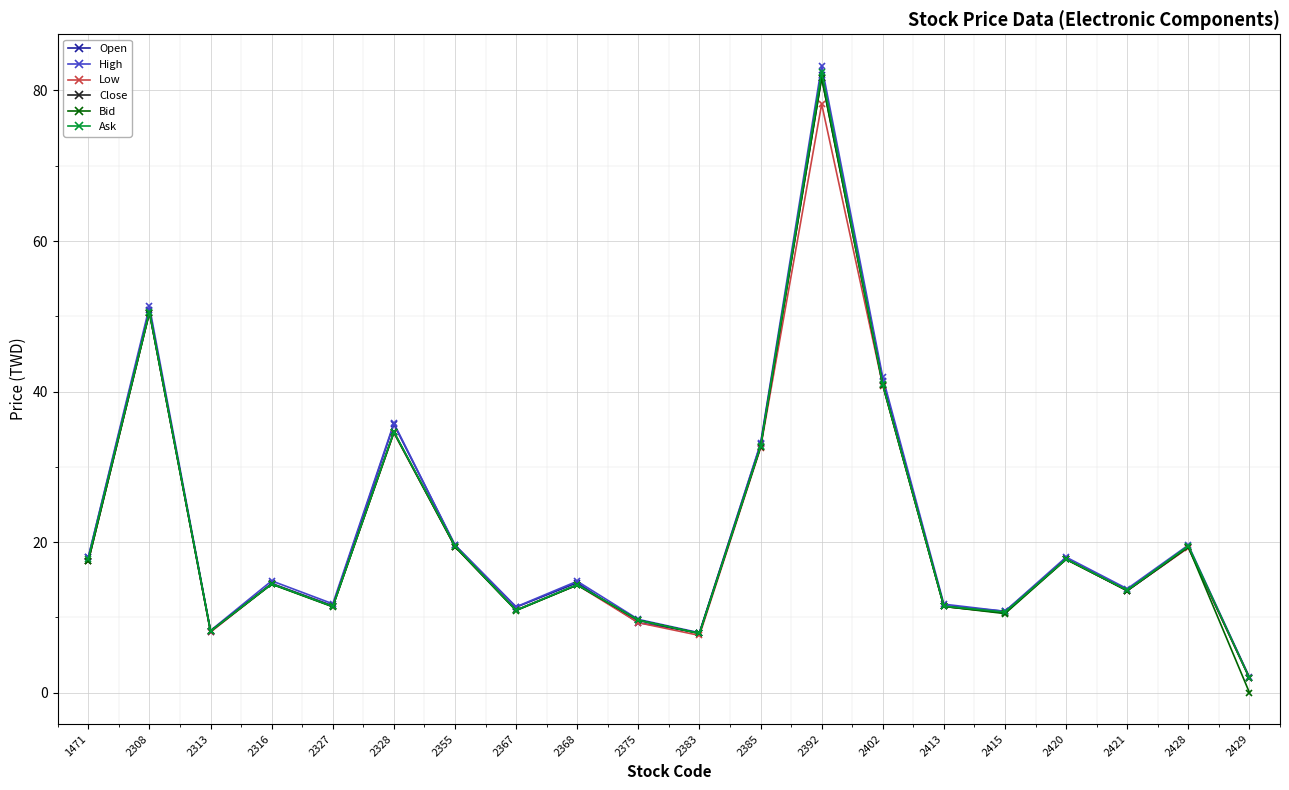

Where is the first local maximum for Open?

2308